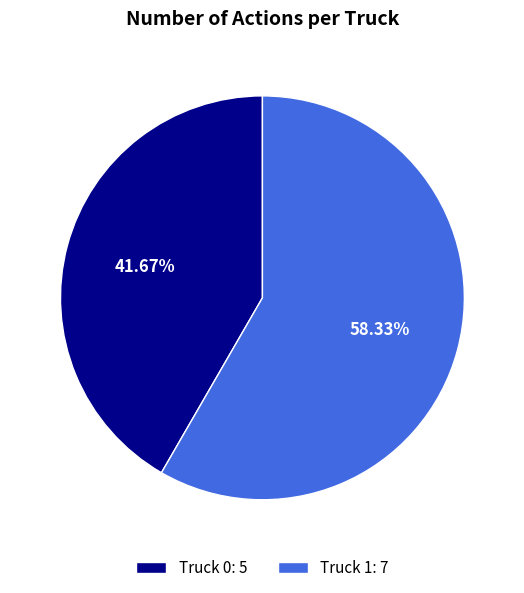

Combined, do Truck 0 and Truck 1 account for over 50%?

Yes